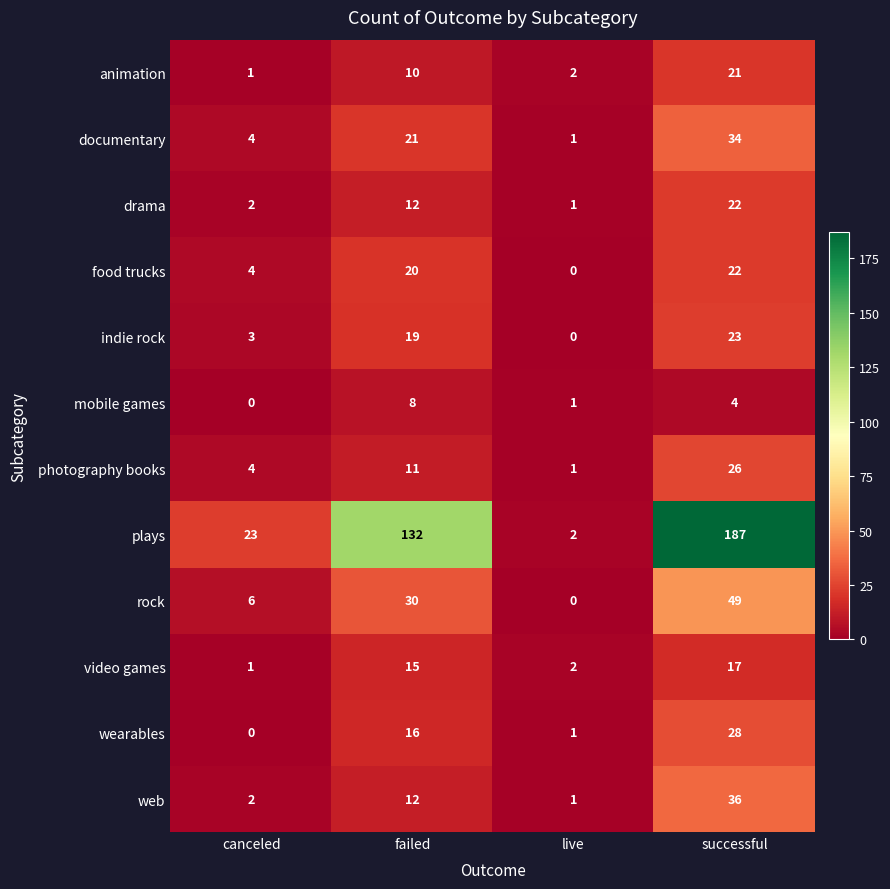

At which label is photography books closest to 13?

failed